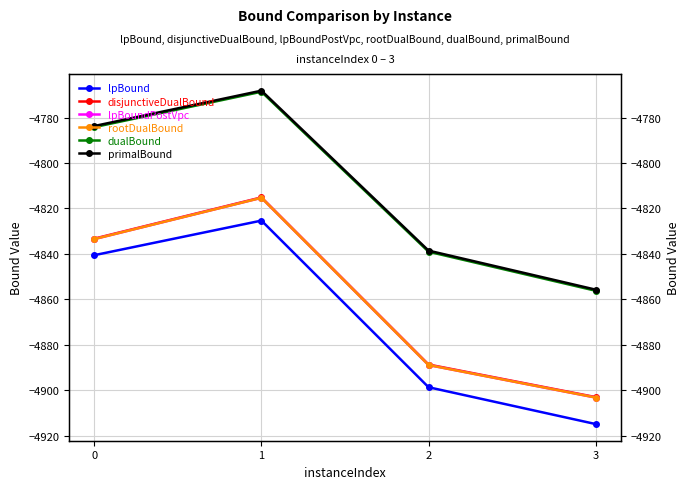

What is the highest value of the dualBound series?

-4768.7